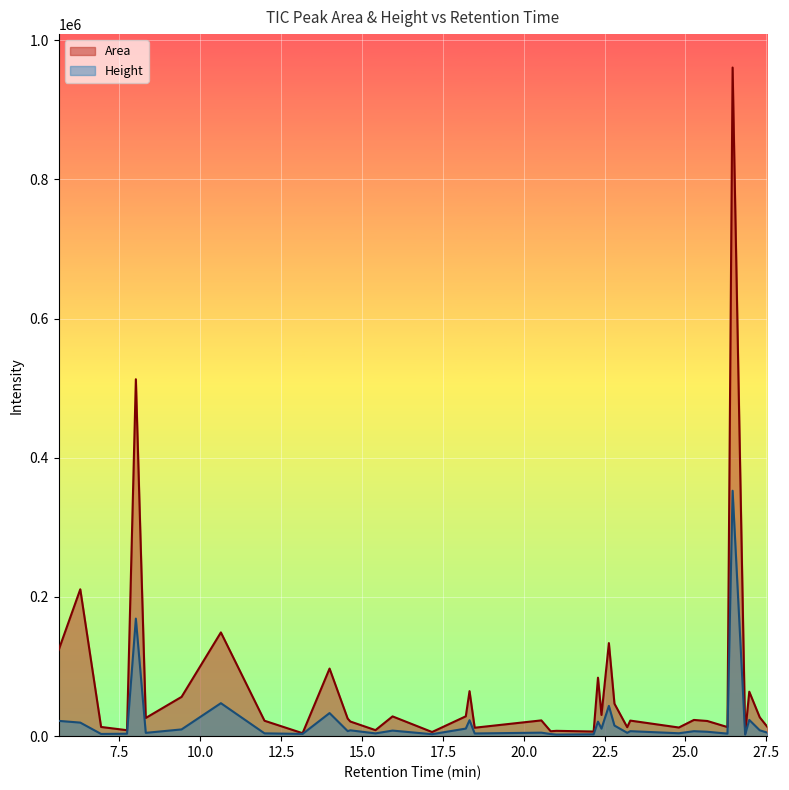

The Area series shows 43520.1 at 8.318. True or false?

False